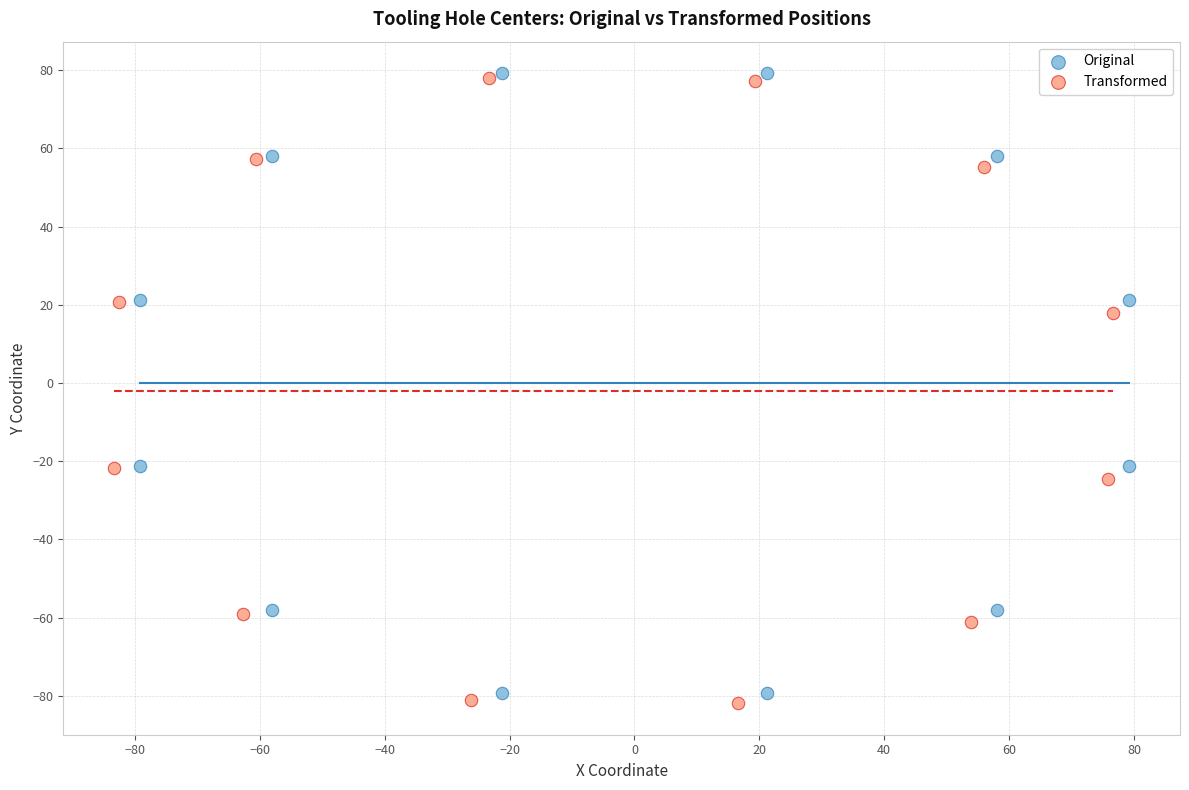

Which series has the largest Y range (max minus min)?

Transformed